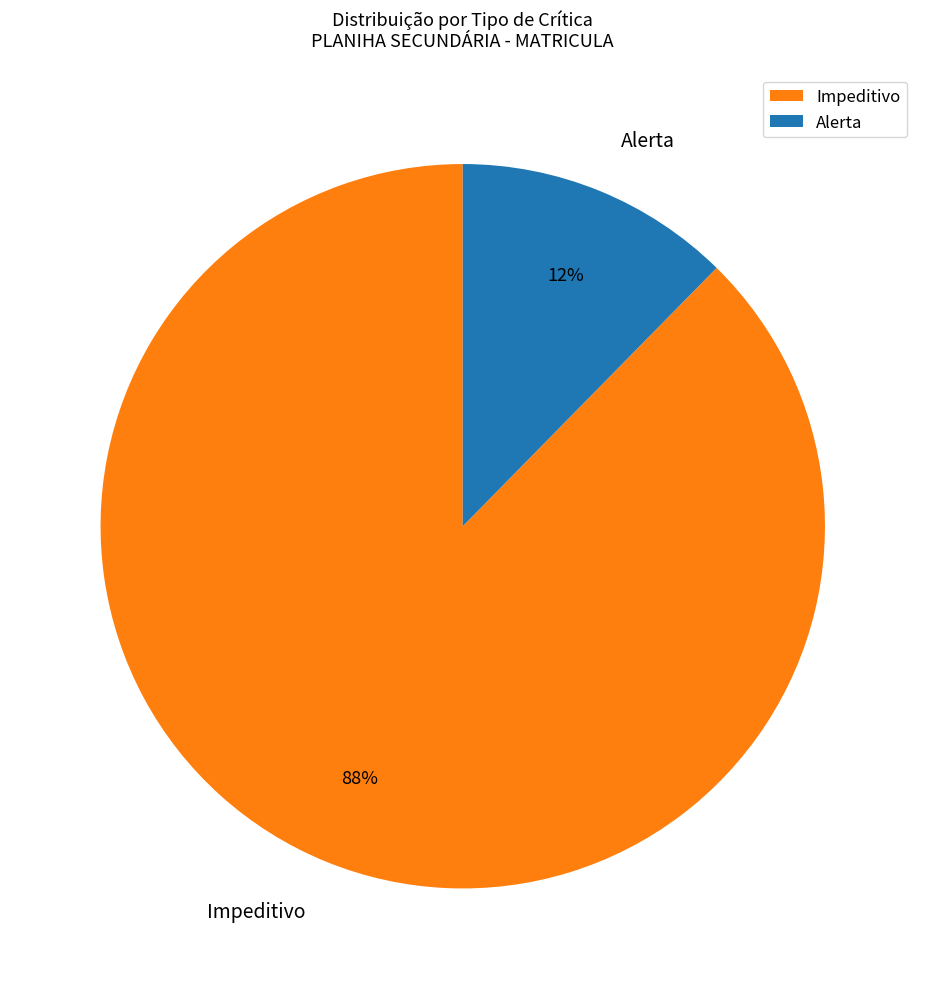

Which has a higher value, Alerta or Impeditivo?

Impeditivo